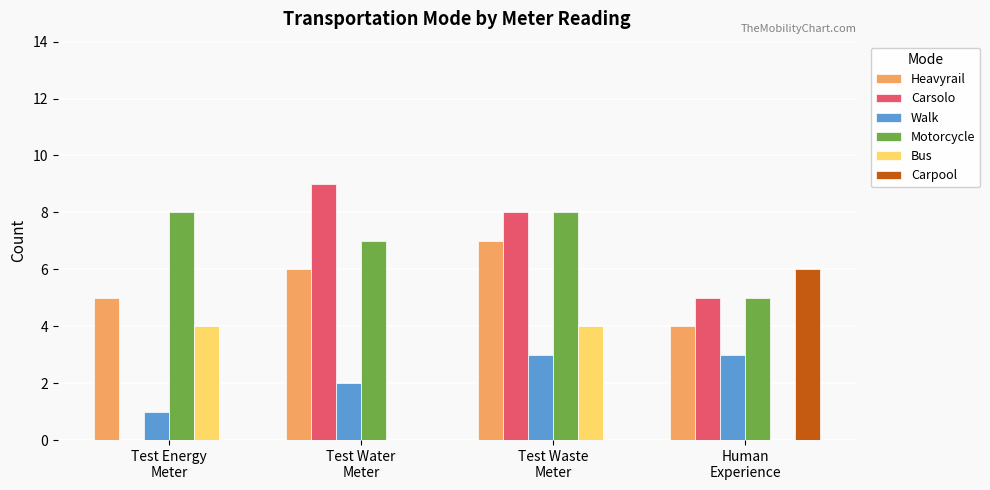

Which series has the largest total across all categories?

Motorcycle